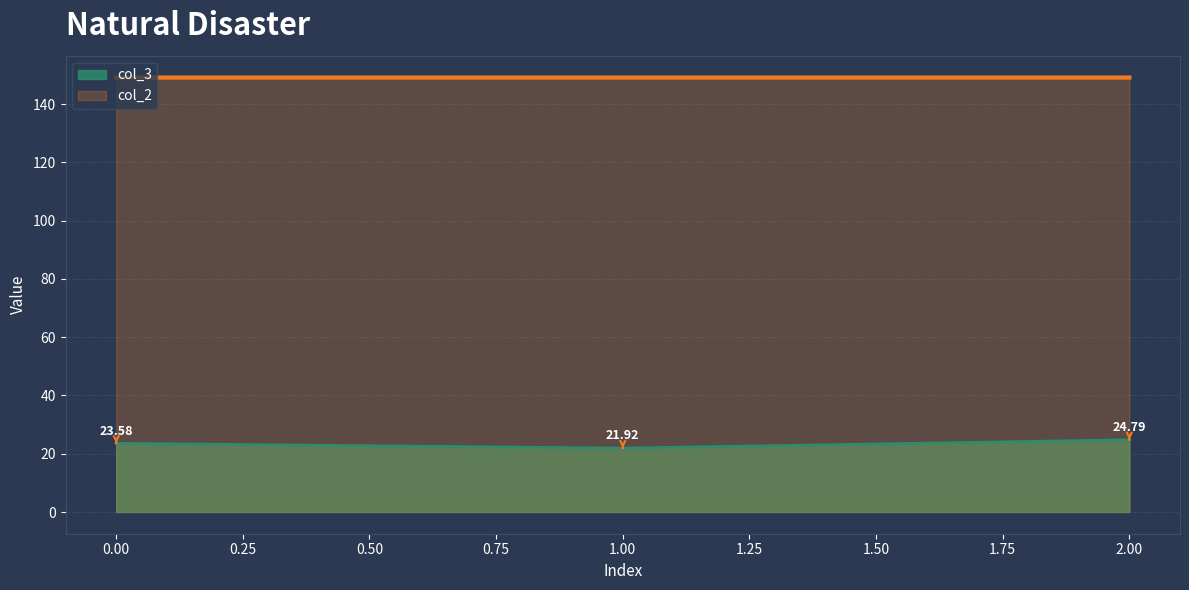

Between 1 and 2, which is larger?

2